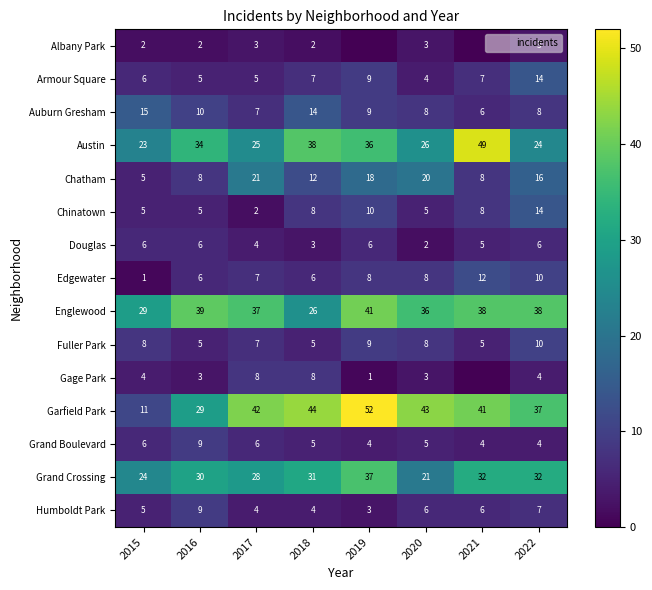

At which label does Auburn Gresham reach its peak?

2015